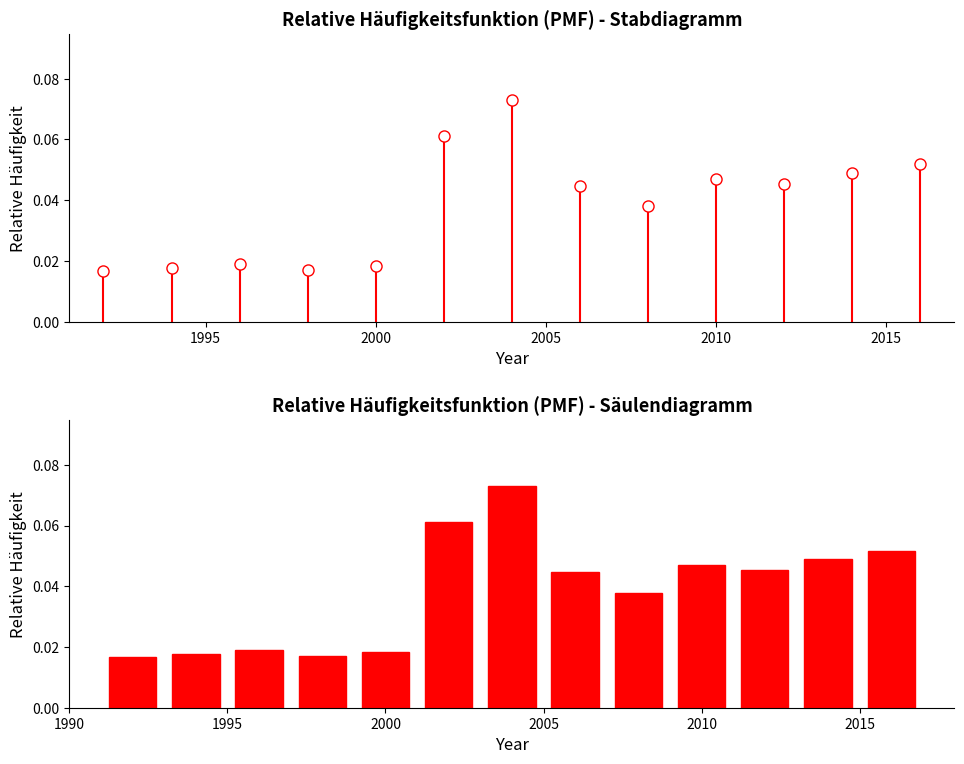

Does the chart contain any negative values?

No